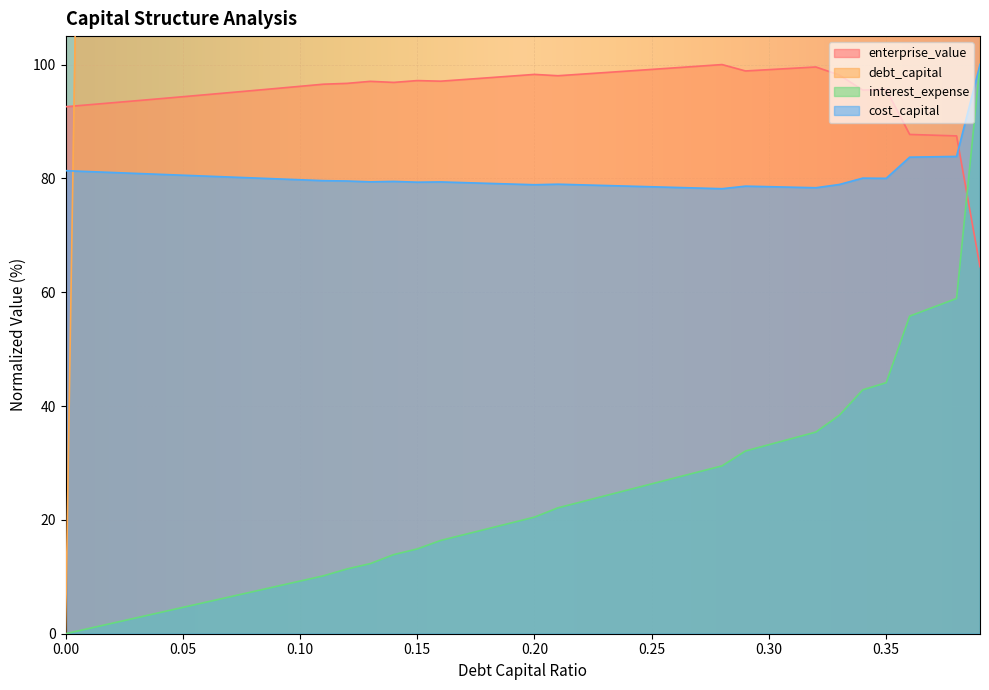

How many intersections are there between enterprise_value and interest_expense?

1